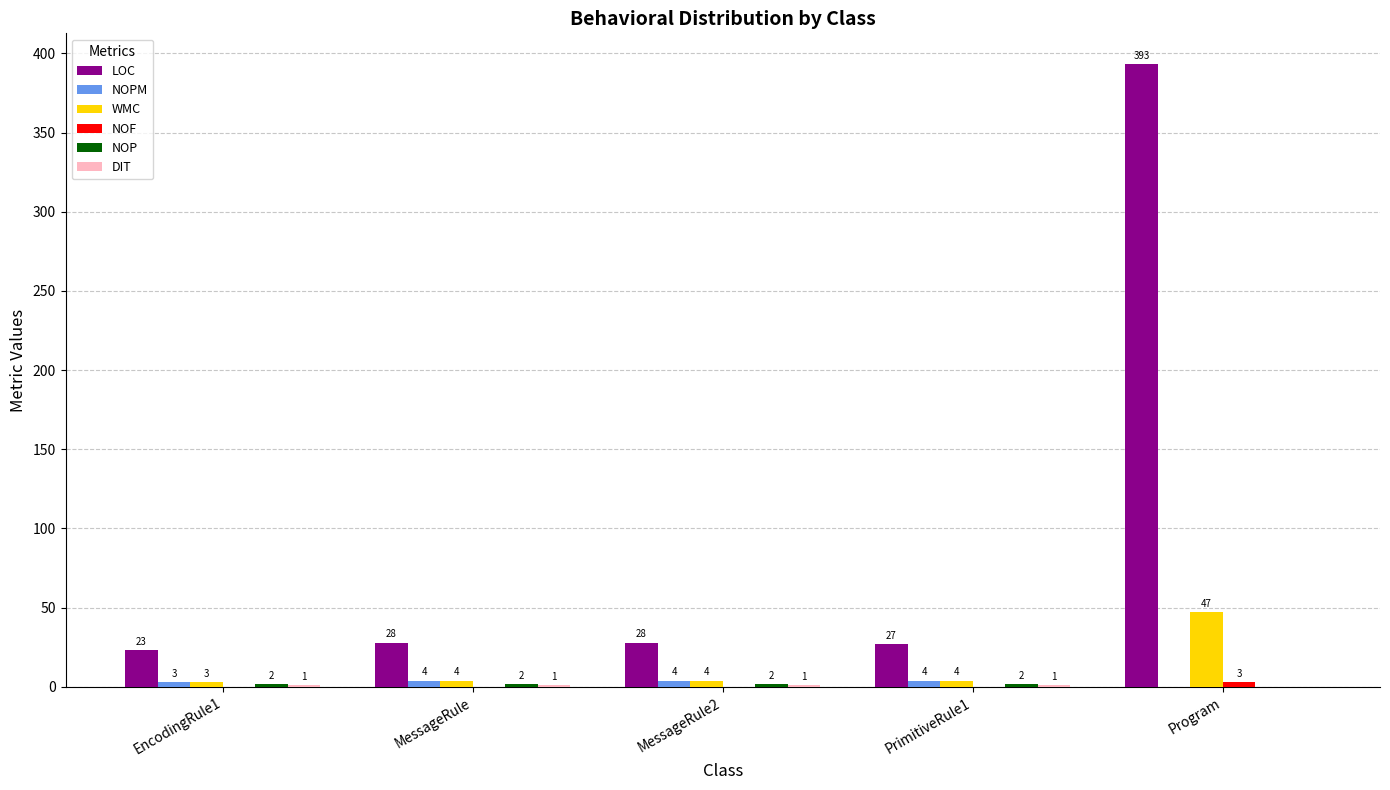

Does the chart contain stacked bars?

No